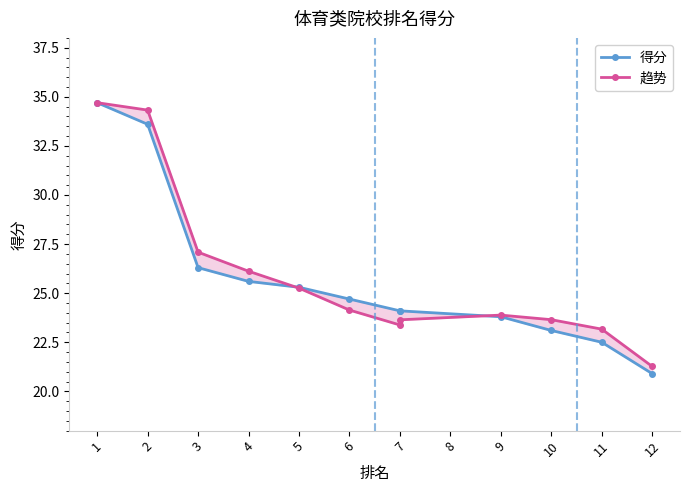

Which label corresponds to the smallest value in the chart?

12